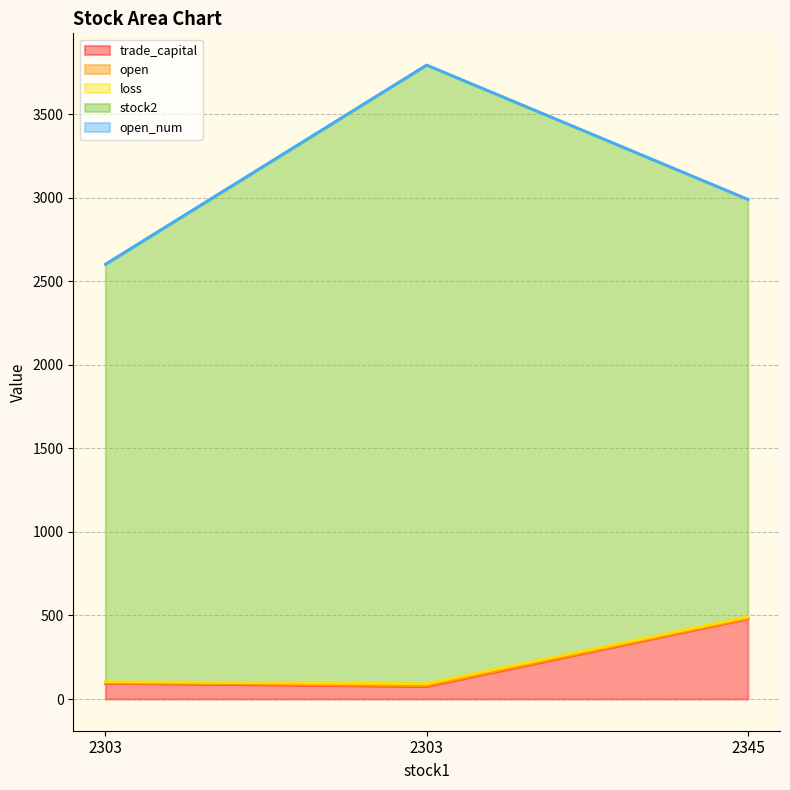

What is the average value of the open series?

3.3